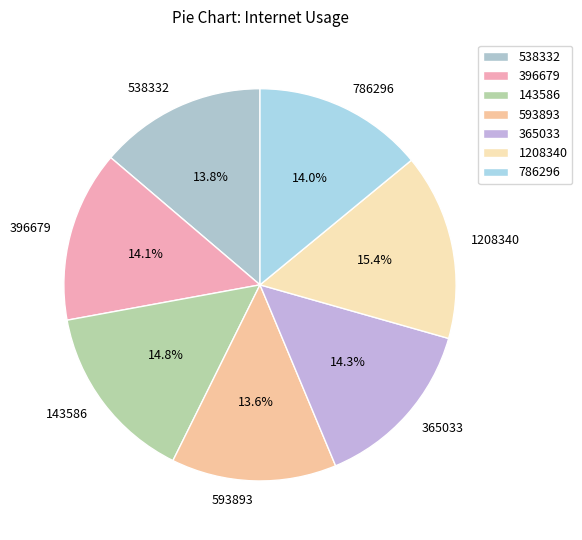

Which category has the biggest portion of the pie?

1208340